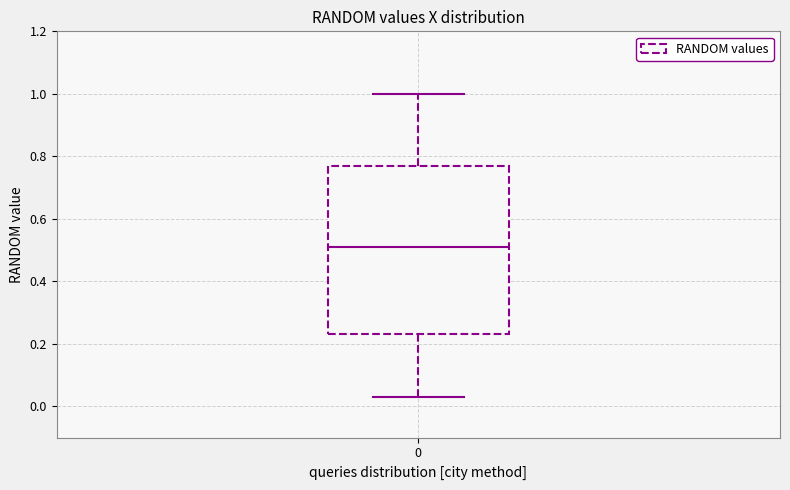

Transcribe this box plot: give where the median line is, the range the box spans, and where the two whiskers end, as read against the y-axis. The values are not printed on the chart, so give them approximately, as read against the axis.

median 0.52, box 0.24 to 0.78, whiskers 0.04 to 1.00